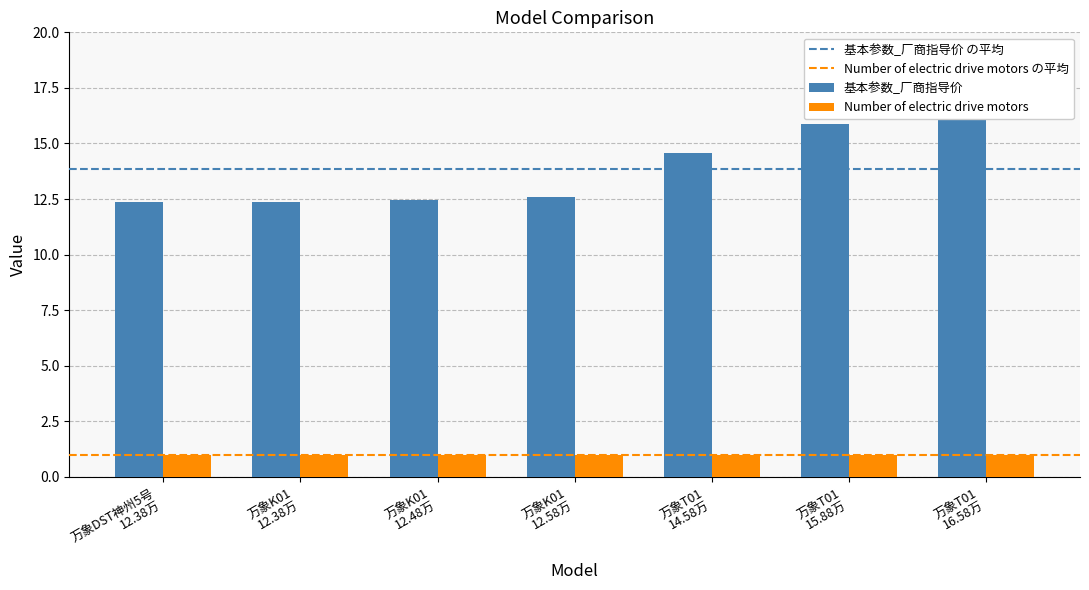

Reading right to left, transcribe all the data shown in this chart.

col_0: 万象T01=6.0	万象T01=5.0	万象T01=4.0	万象K01=3.0	万象K01=2.0	万象K01=1.0	万象DST神州5号=0.0
基本参数_厂商指导价: 万象T01=16.6	万象T01=15.9	万象T01=14.6	万象K01=12.6	万象K01=12.5	万象K01=12.4	万象DST神州5号=12.4
Number of electric drive motors: 万象T01=1.0	万象T01=1.0	万象T01=1.0	万象K01=1.0	万象K01=1.0	万象K01=1.0	万象DST神州5号=1.0